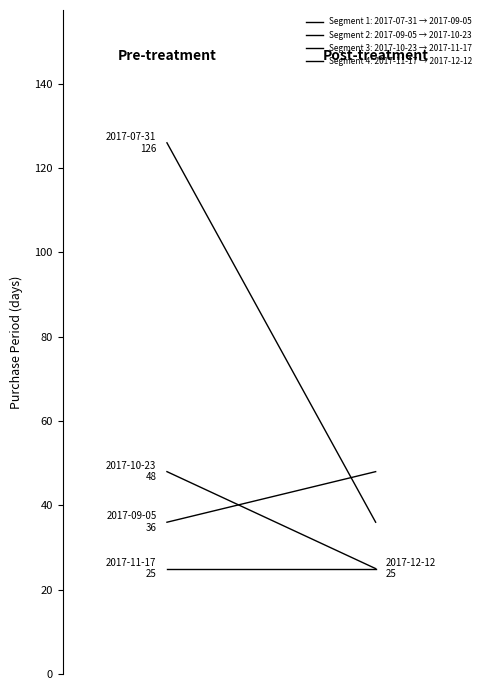

What is the average value?

52